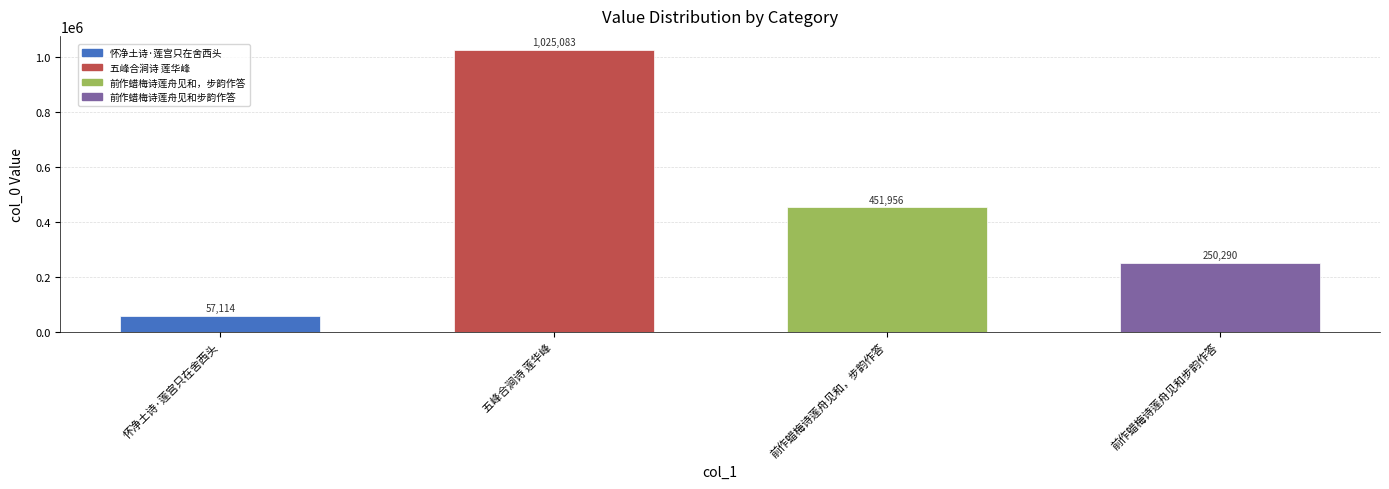

How many values are below 451956?

2